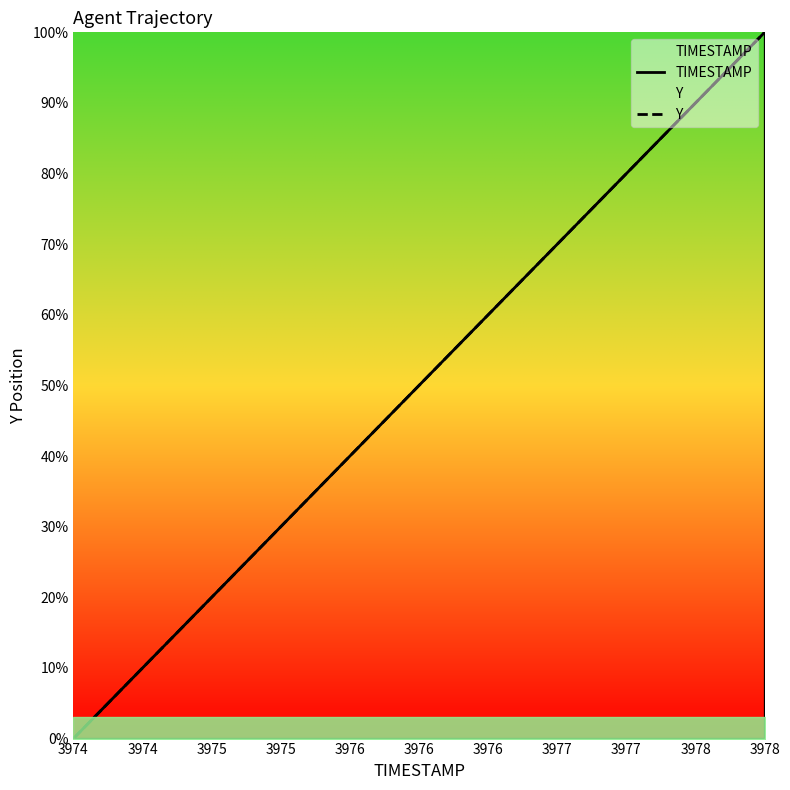

The TIMESTAMP series shows 0.9 at 3974. True or false?

False